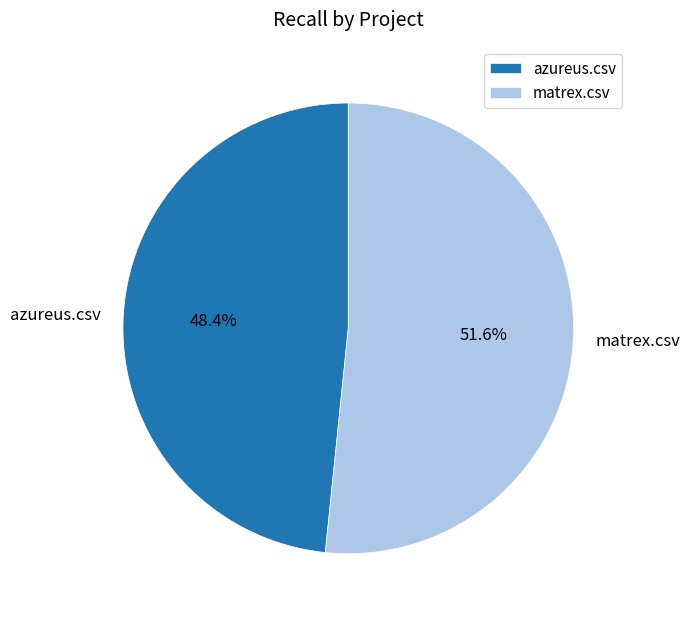

Rank the categories by value from highest to lowest.

matrex.csv, azureus.csv